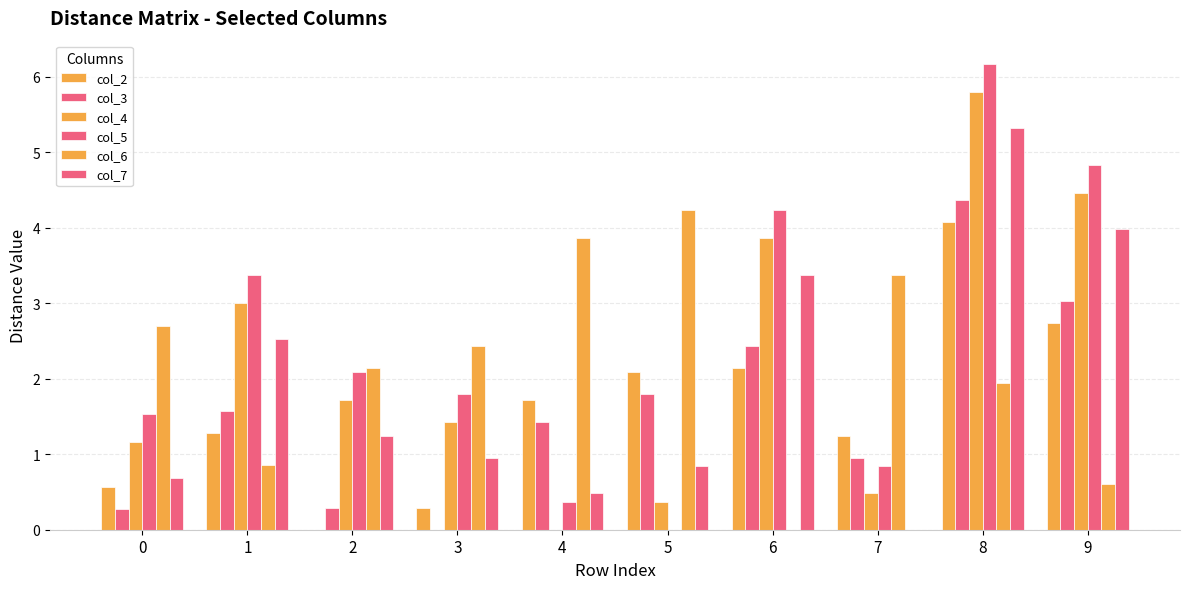

Reading left to right, extract all data points from this chart.

col_2: 0=0.6	1=1.3	2=0.0	3=0.3	4=1.7	5=2.1	6=2.1	7=1.2	8=4.1	9=2.7
col_3: 0=0.3	1=1.6	2=0.3	3=0.0	4=1.4	5=1.8	6=2.4	7=0.9	8=4.4	9=3.0
col_4: 0=1.2	1=3.0	2=1.7	3=1.4	4=0.0	5=0.4	6=3.9	7=0.5	8=5.8	9=4.5
col_5: 0=1.5	1=3.4	2=2.1	3=1.8	4=0.4	5=0.0	6=4.2	7=0.8	8=6.2	9=4.8
col_6: 0=2.7	1=0.9	2=2.1	3=2.4	4=3.9	5=4.2	6=0.0	7=3.4	8=1.9	9=0.6
col_7: 0=0.7	1=2.5	2=1.2	3=0.9	4=0.5	5=0.8	6=3.4	7=0.0	8=5.3	9=4.0